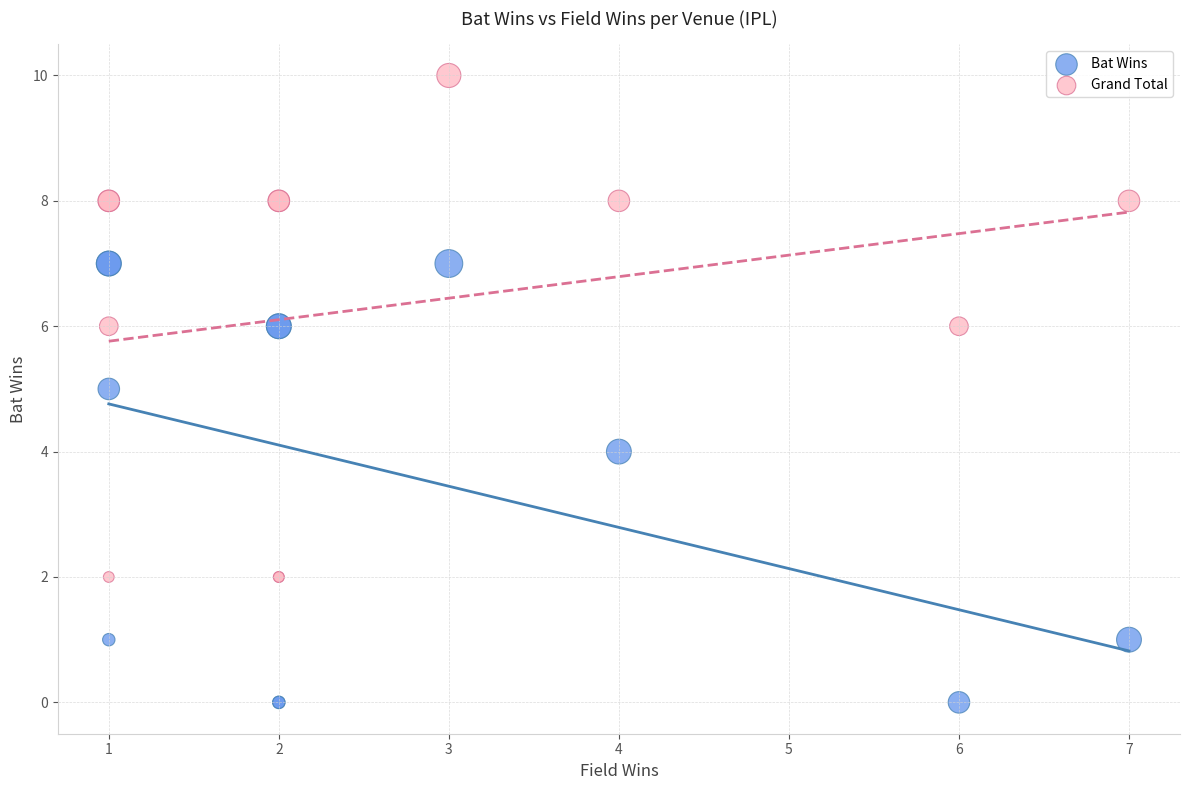

Which series has the widest spread of Y values?

Grand Total